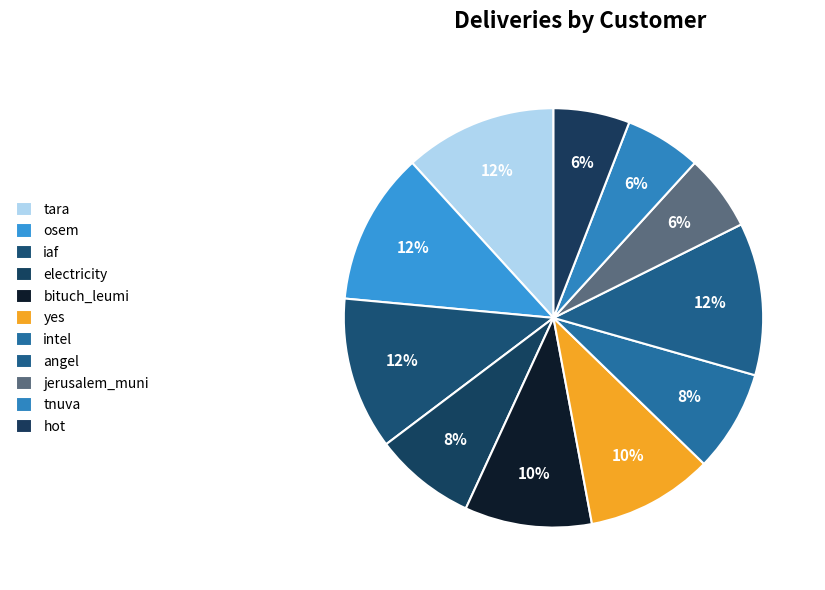

To the nearest percent, what is the average slice percentage?

9%